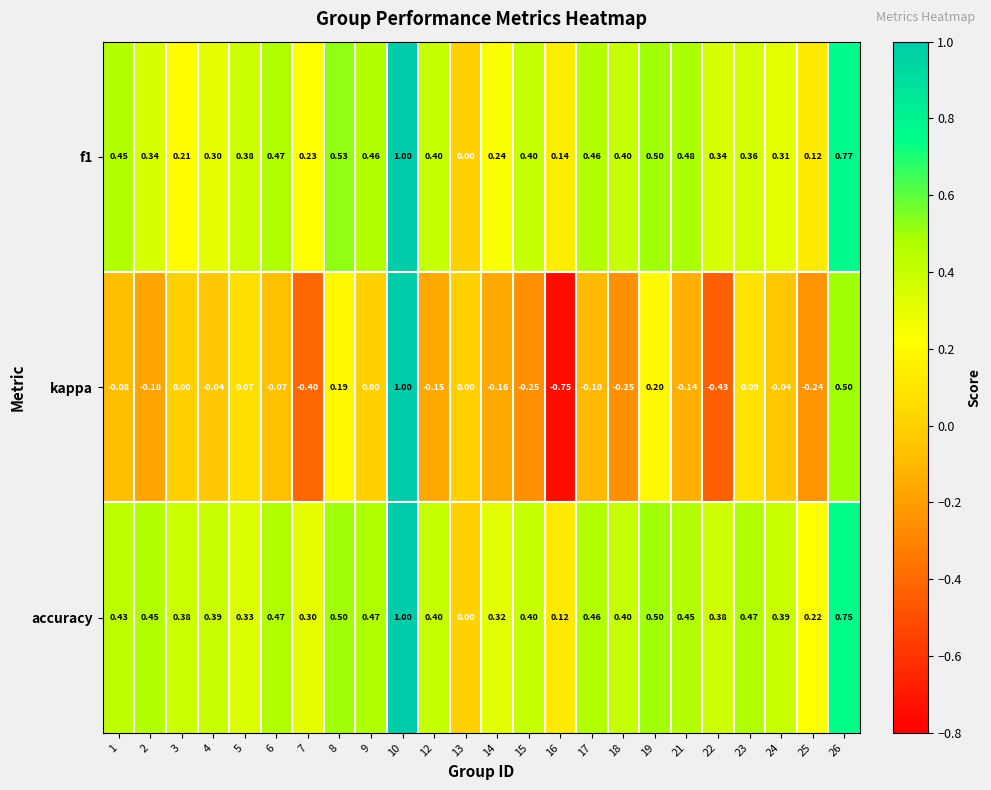

Which series has the widest spread of values?

kappa